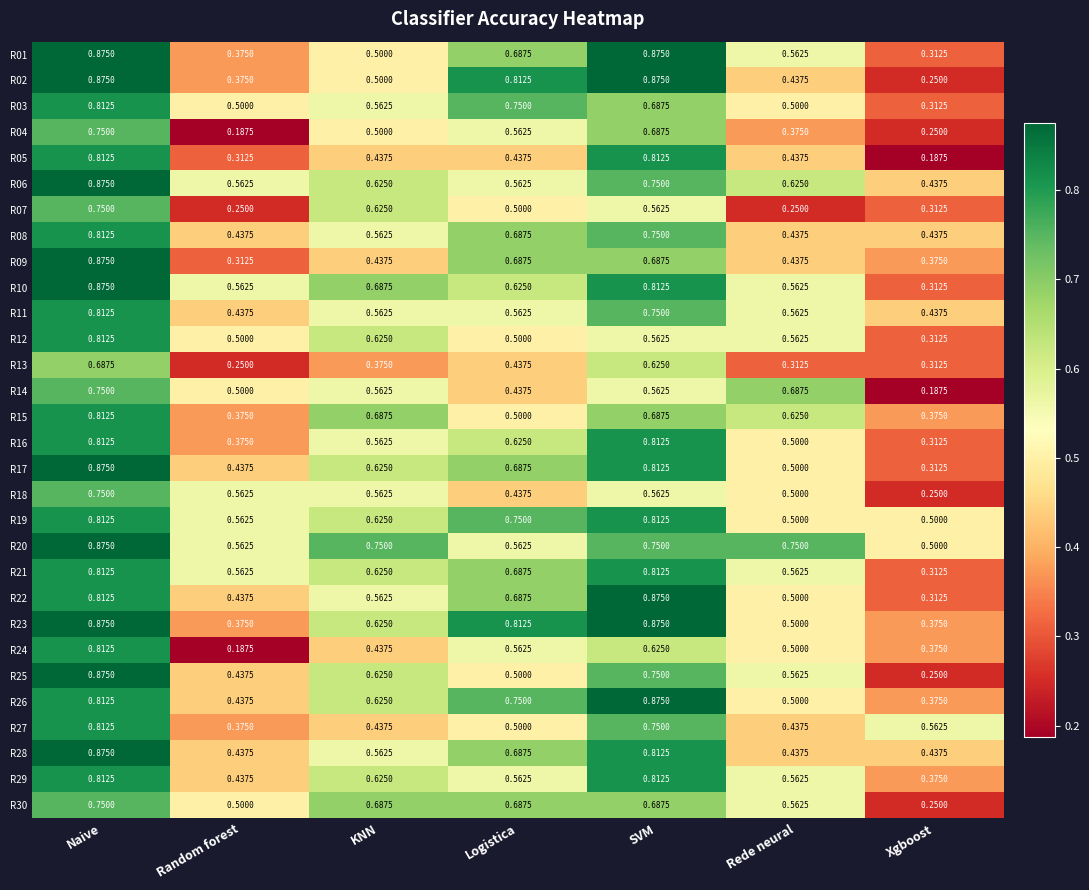

List the labels in order of R17 value, smallest first.

Xgboost, Random forest, Rede neural, KNN, Logistica, SVM, Naive